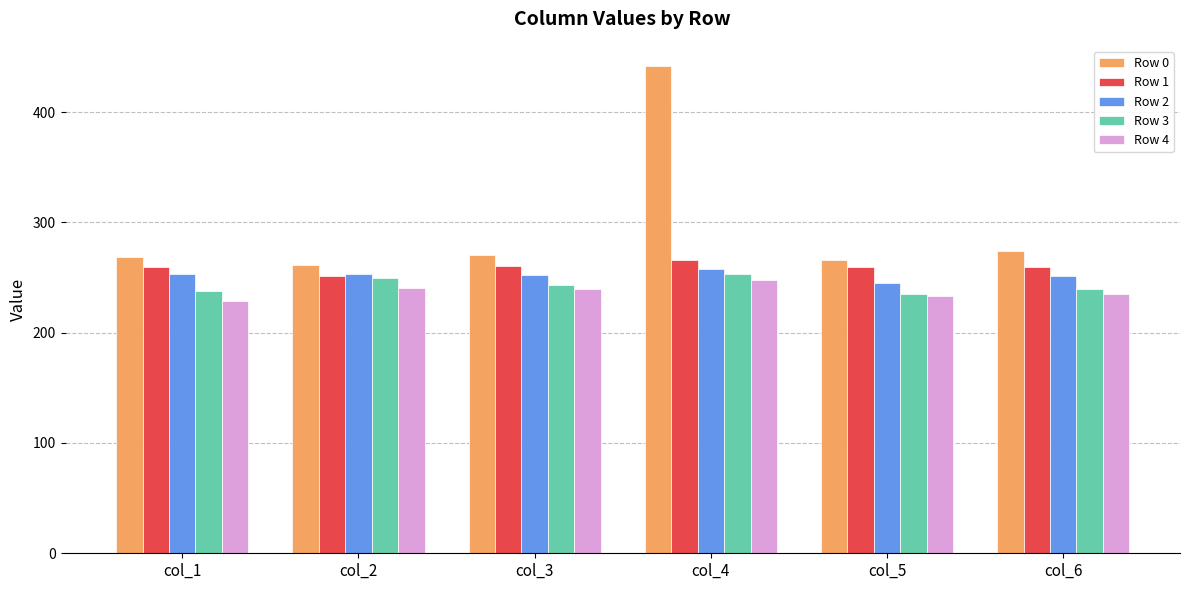

What is the difference between the highest and lowest values at col_2?

21.0